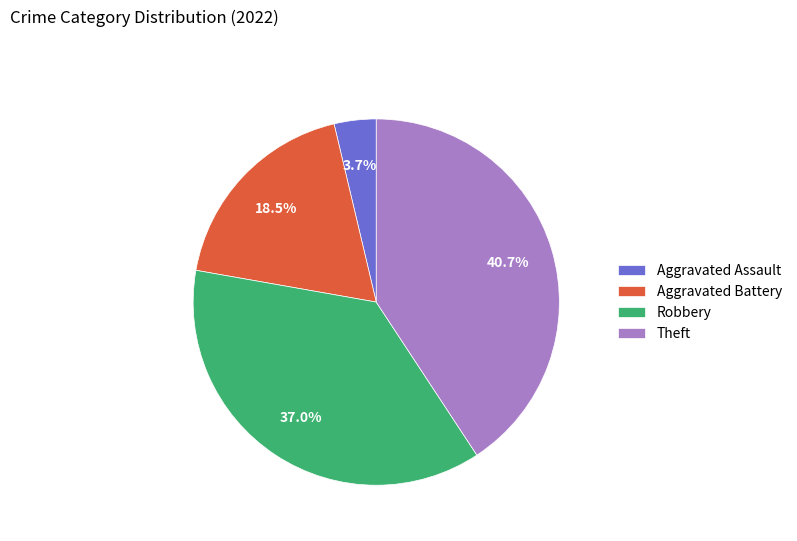

To the nearest percent, what percentage of the pie is Aggravated Assault?

4%